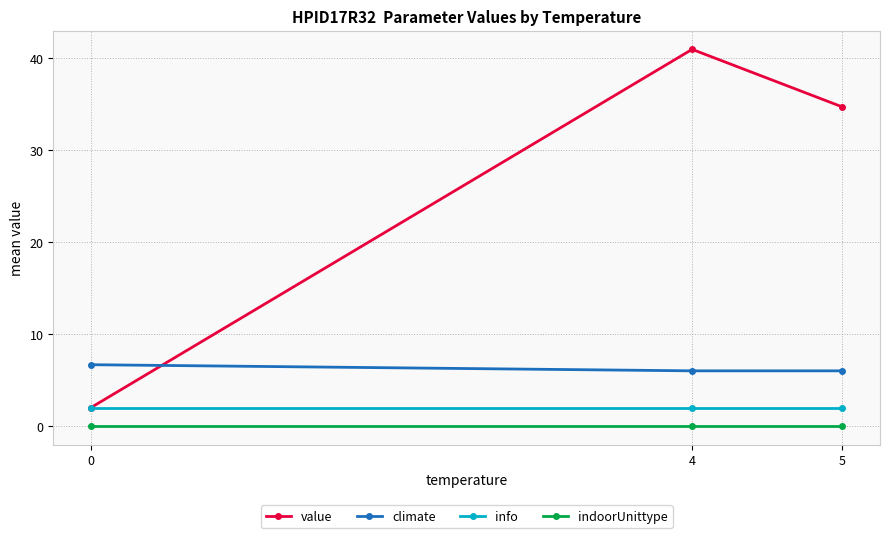

Reading right to left, extract all data points from this chart.

value: 5=34.7	4=40.9	0=2.0
climate: 5=6.0	4=6.0	0=6.7
info: 5=2.0	4=2.0	0=2.0
indoorUnittype: 5=0.0	4=0.0	0=0.0